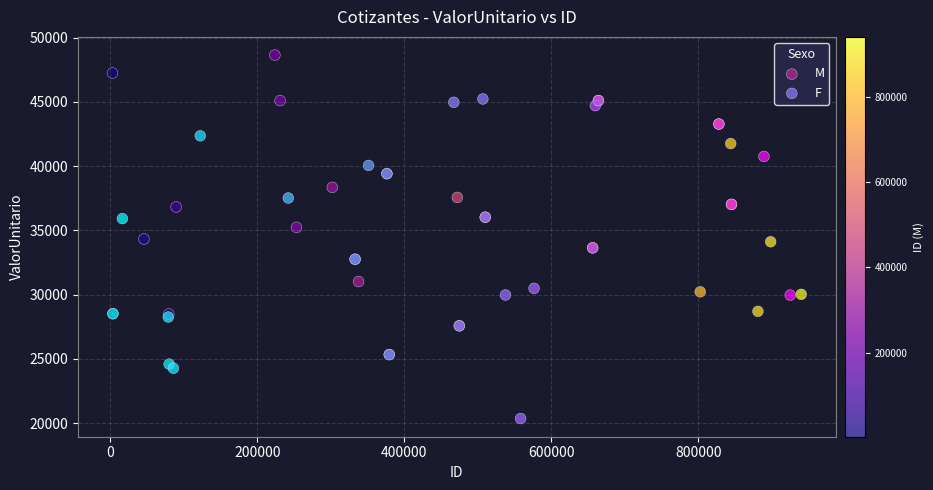

Which series contains the highest Y value?

M